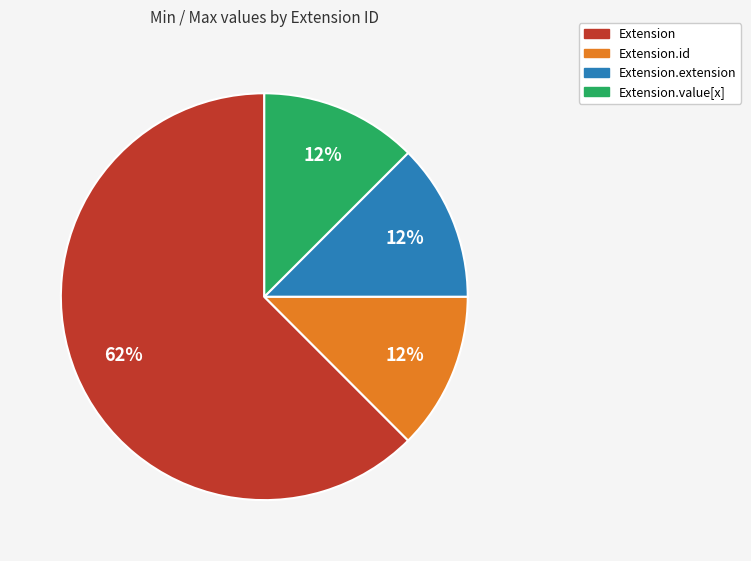

To the nearest percent, what is the average slice percentage?

25%